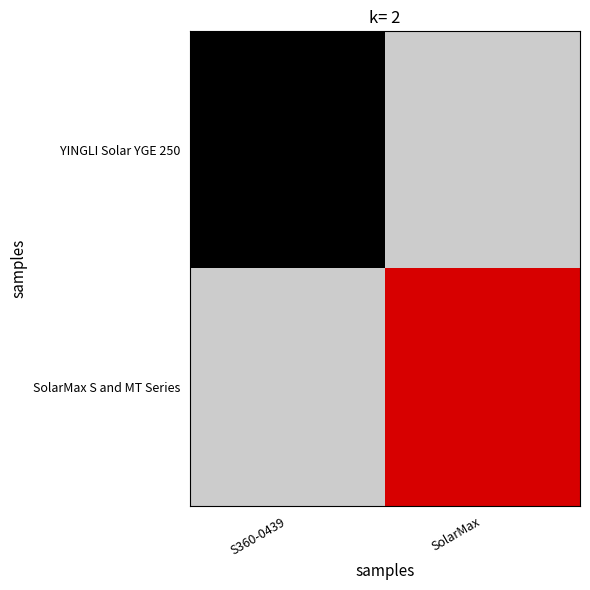

At S360-0439, list the series in order from largest to smallest.

YINGLI Solar YGE 250, SolarMax S and MT Series